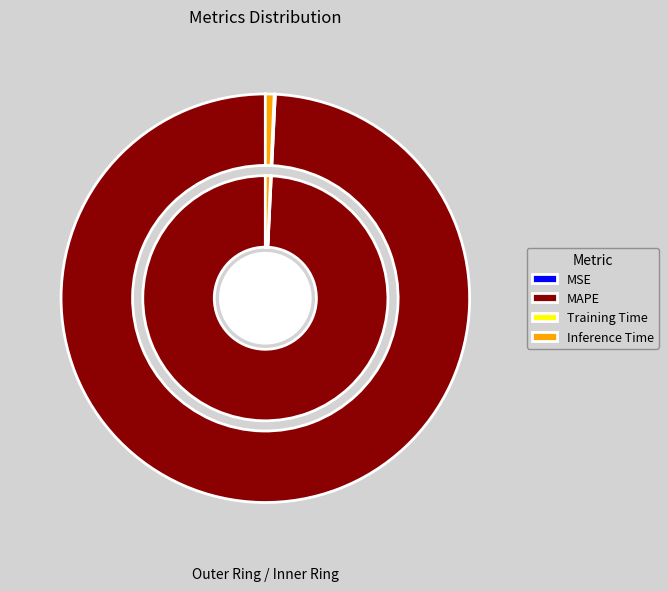

True or false: Training Time accounts for 1% of the total.

False